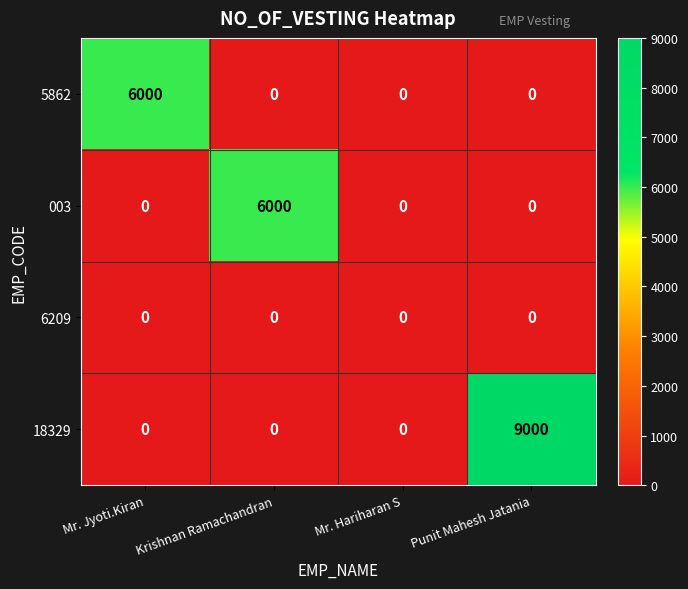

True or false: 003 has a value of 0 at Mr. Jyoti.Kiran.

True